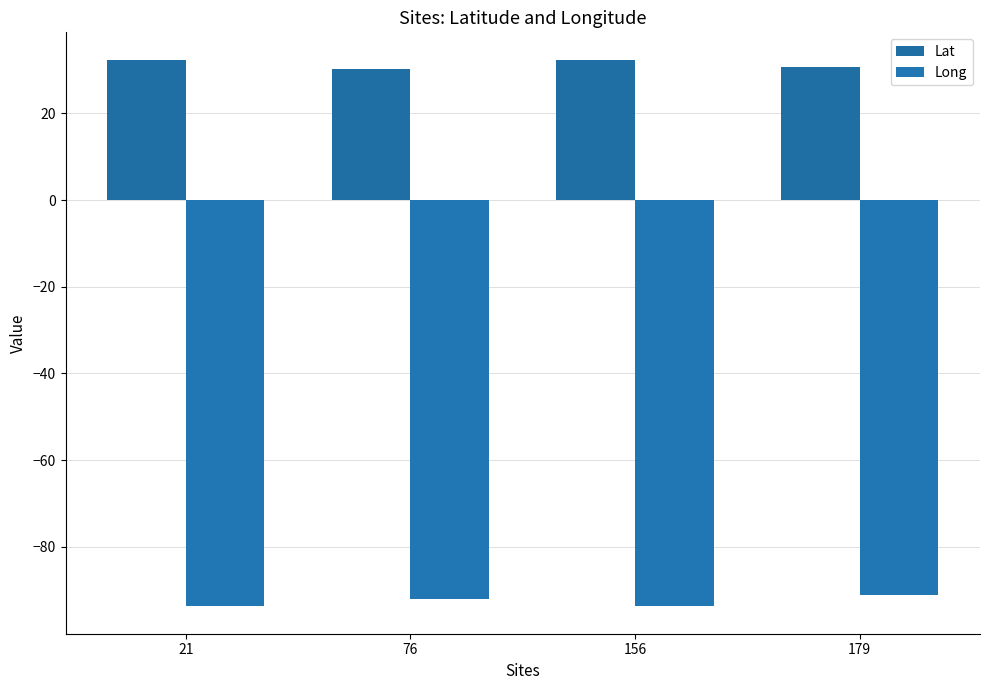

What is the sum of the Lat values at 21 and 76?

62.5